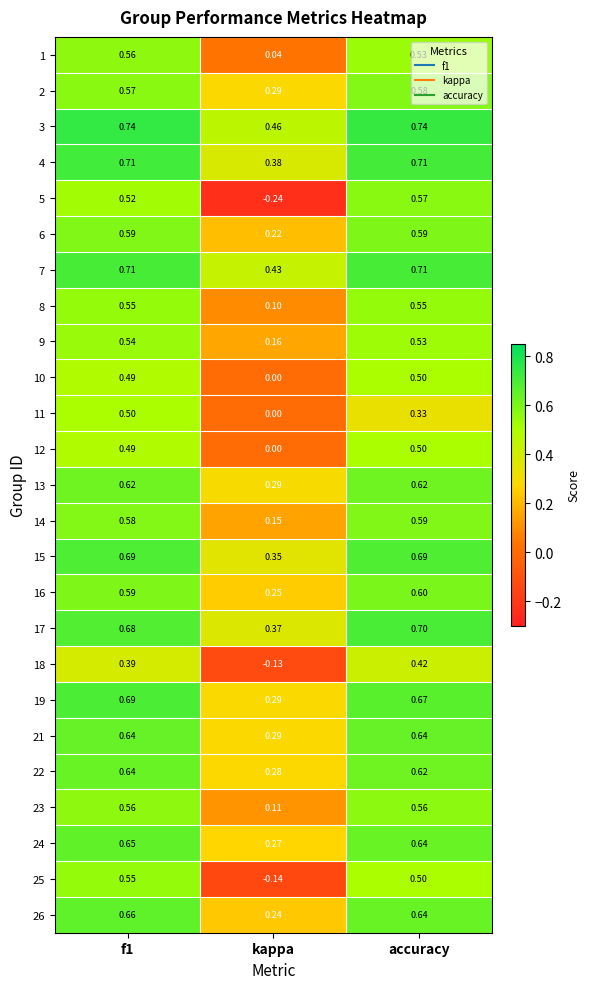

Is the value of 6 at f1 greater than the value of 21 at accuracy?

No